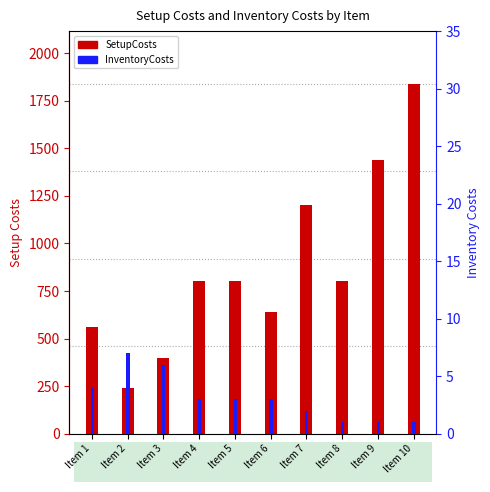

List the series in order of their overall mean, highest first.

SetupCosts, InventoryCosts